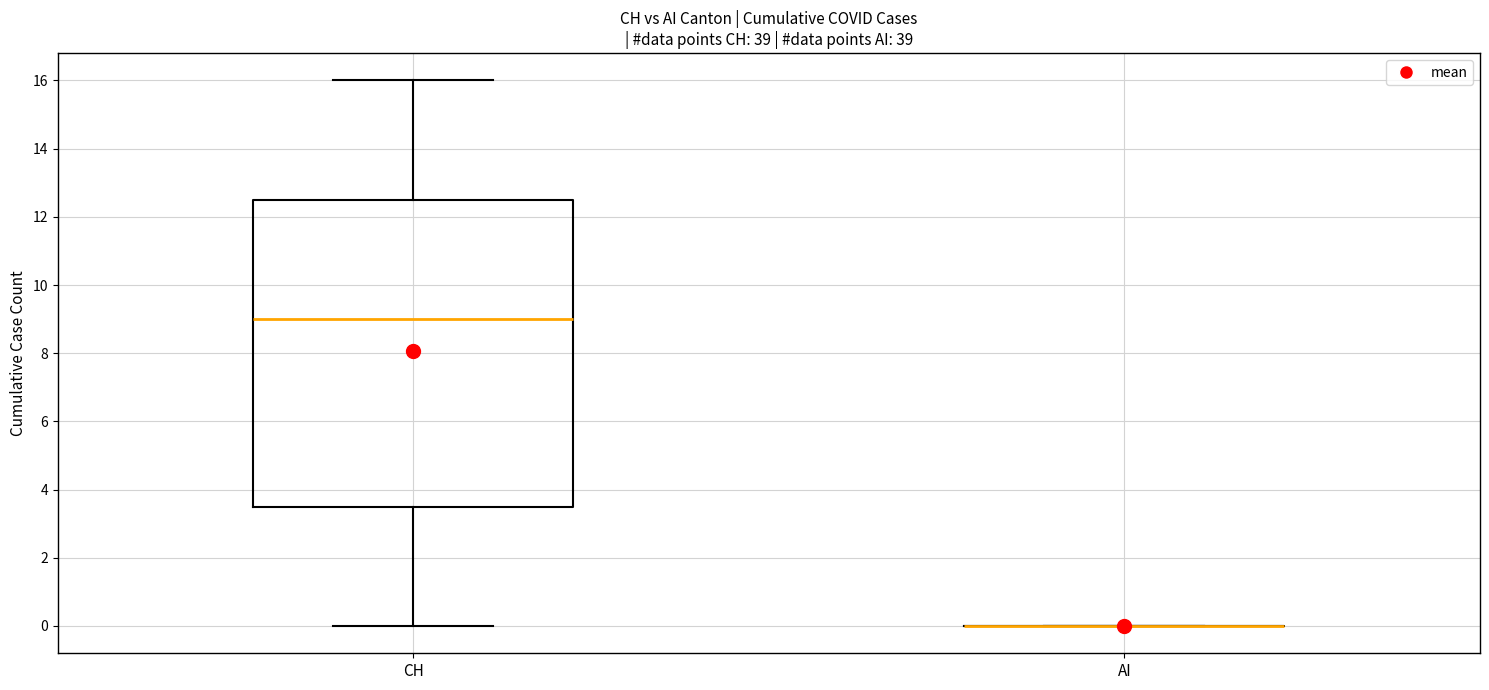

Which box is the tallest, from its lower edge to its upper edge?

CH